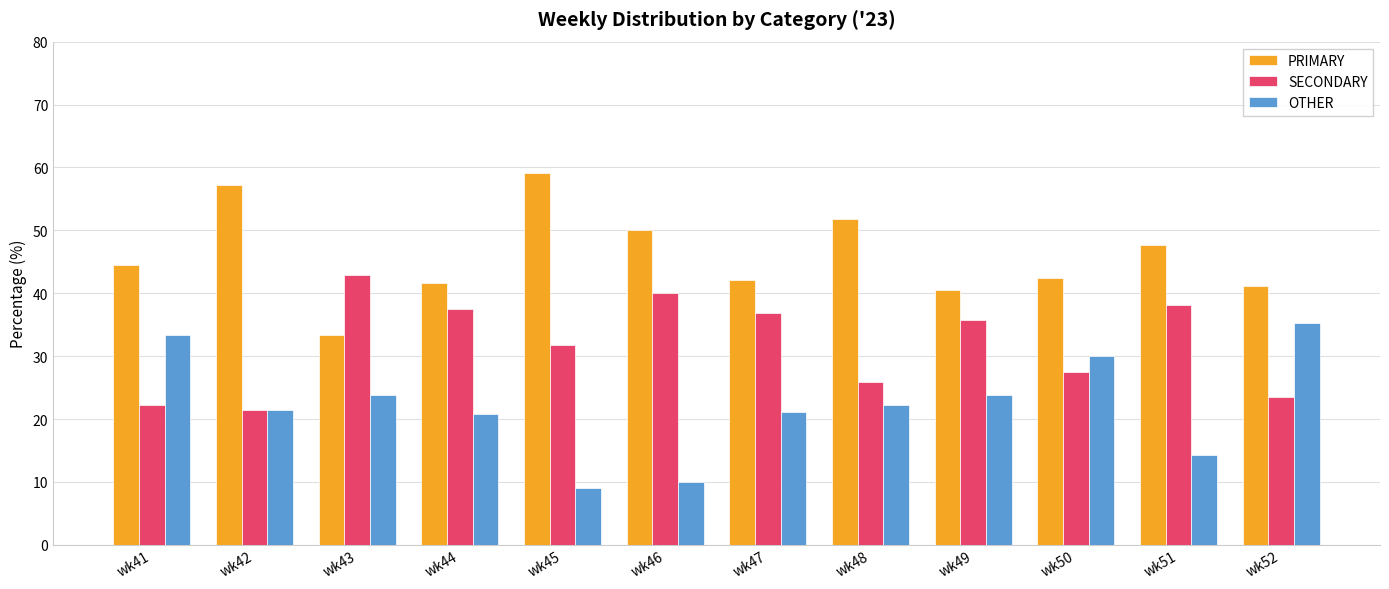

What is the sum of the PRIMARY values at wk50 and wk48?

94.4